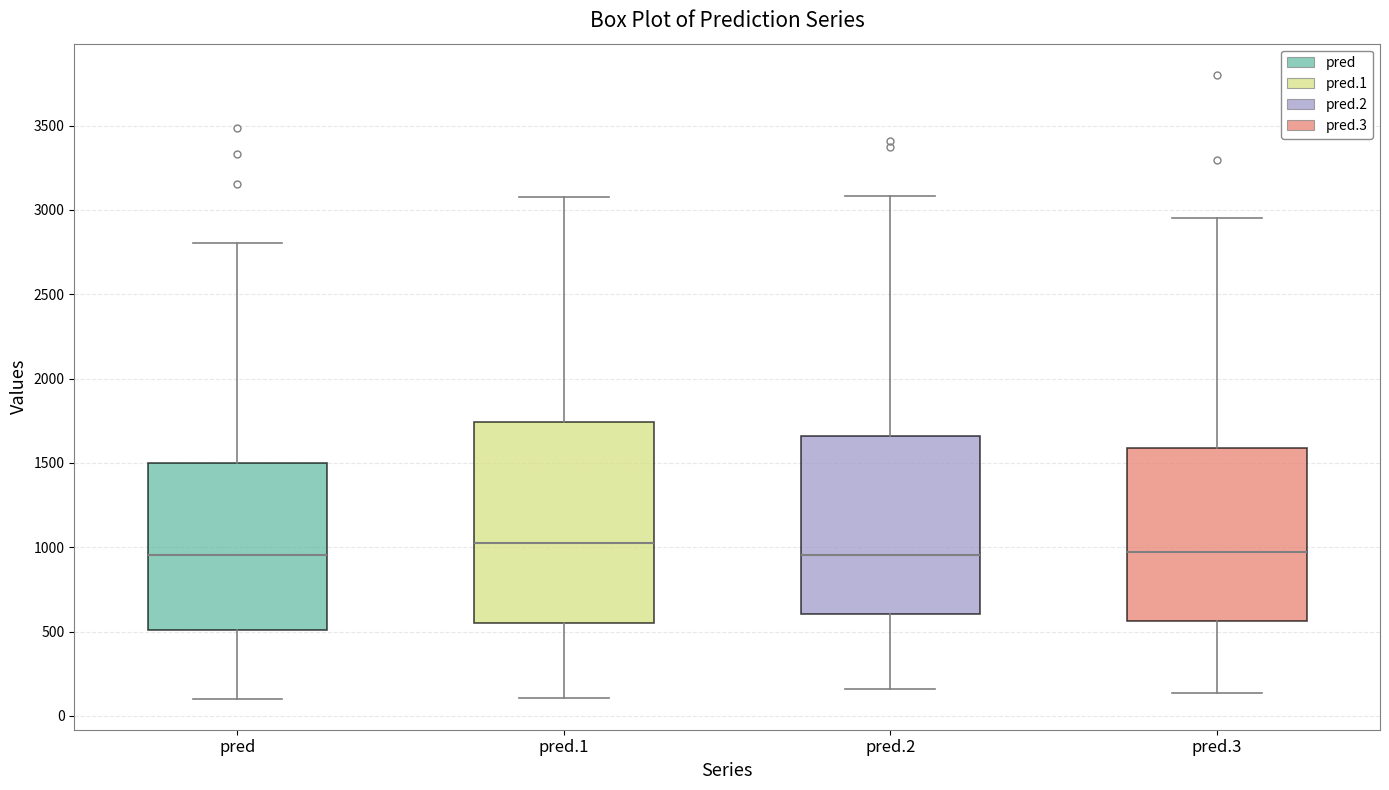

Reading left to right, transcribe this box plot: for each box, give where its median line is, the range the box spans, and where its two whiskers end, as read against the y-axis. The values are not printed on the chart, so give them approximately, as read against the axis.

pred: median 950, box 500 to 1500, whiskers 100 to 2800
pred.1: median 1000, box 550 to 1750, whiskers 100 to 3100
pred.2: median 950, box 600 to 1650, whiskers 150 to 3100
pred.3: median 950, box 550 to 1600, whiskers 150 to 2950